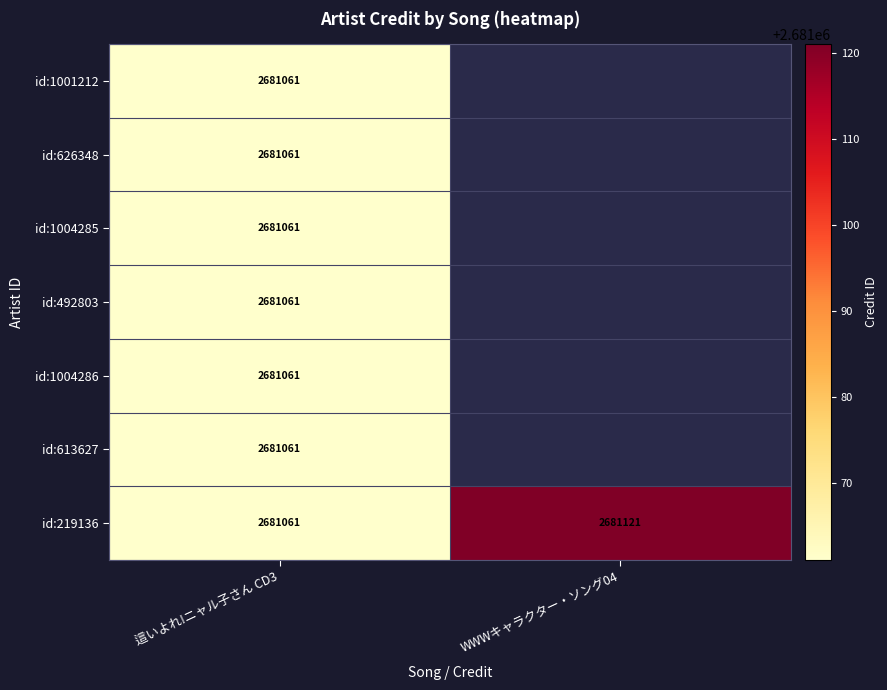

What is the average value of the id:219136 series?

2681091